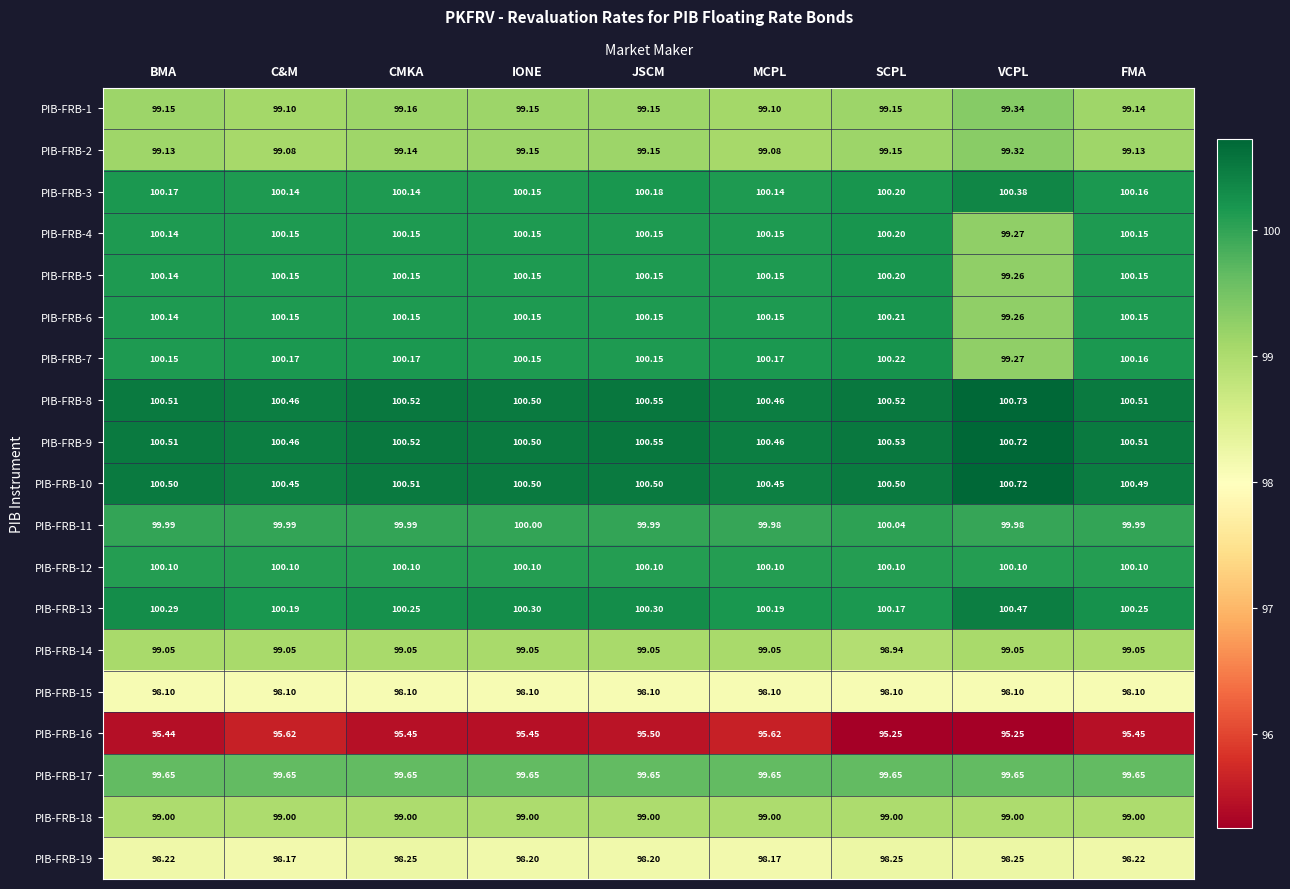

Where does the PIB-FRB-4 series first go above 100?

BMA